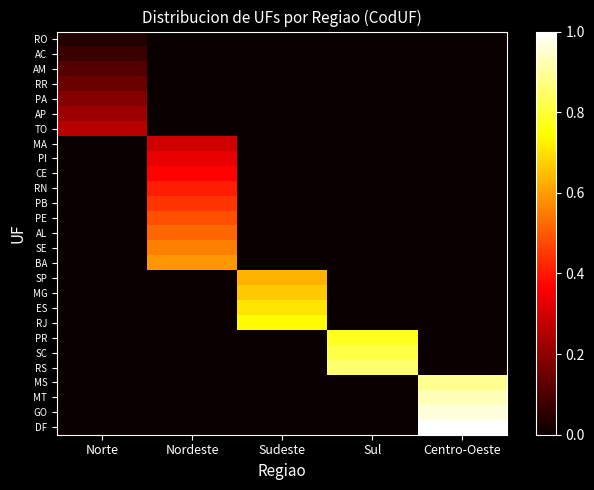

How many data points does each series have?

5